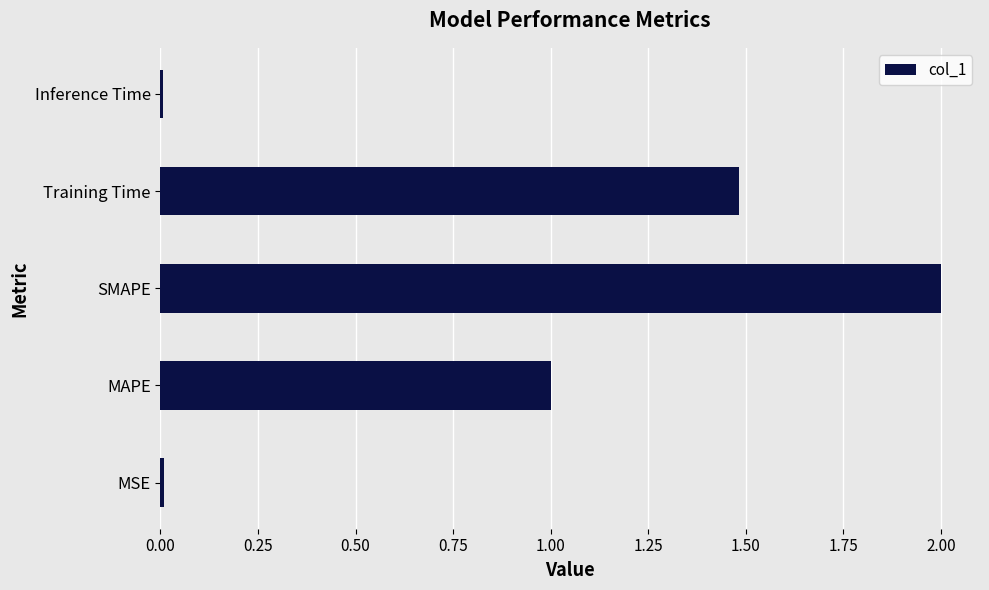

Approximately how many times larger is the value at SMAPE compared to Training Time?

1.3